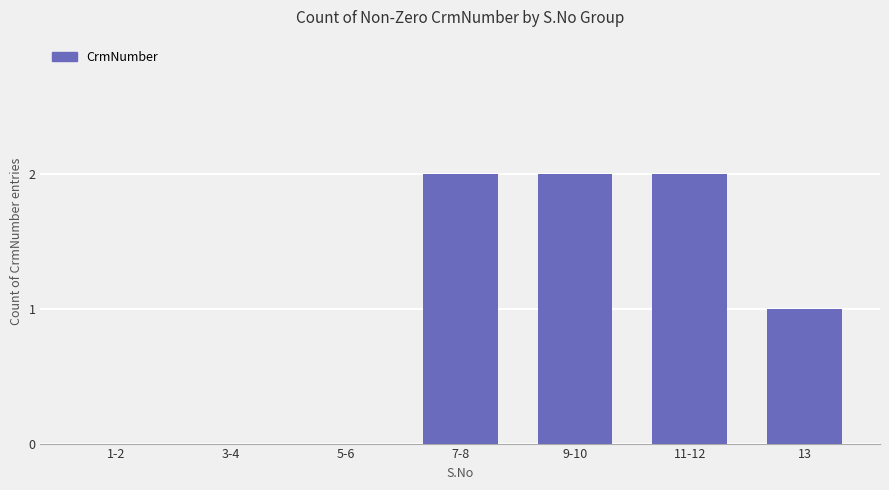

Are the bars horizontal?

No